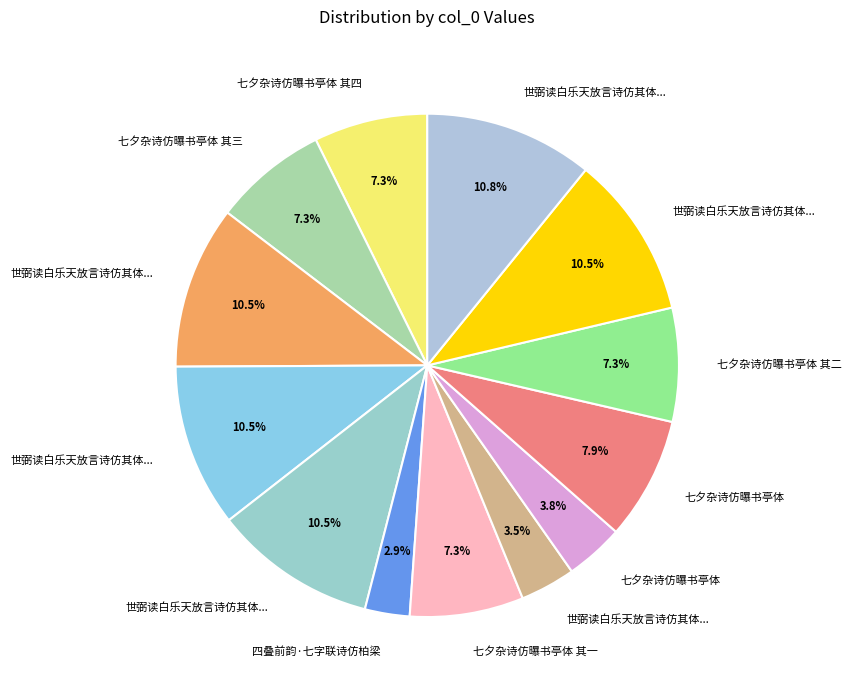

To the nearest percent, what is the difference between the largest and smallest slice percentages?

8%